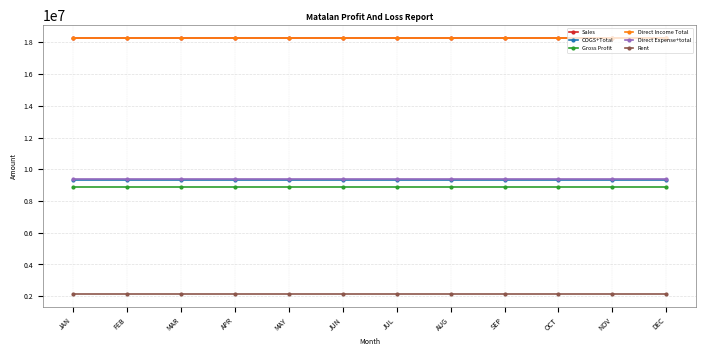

True or false: Sales and Direct Income Total intersect in this chart.

False